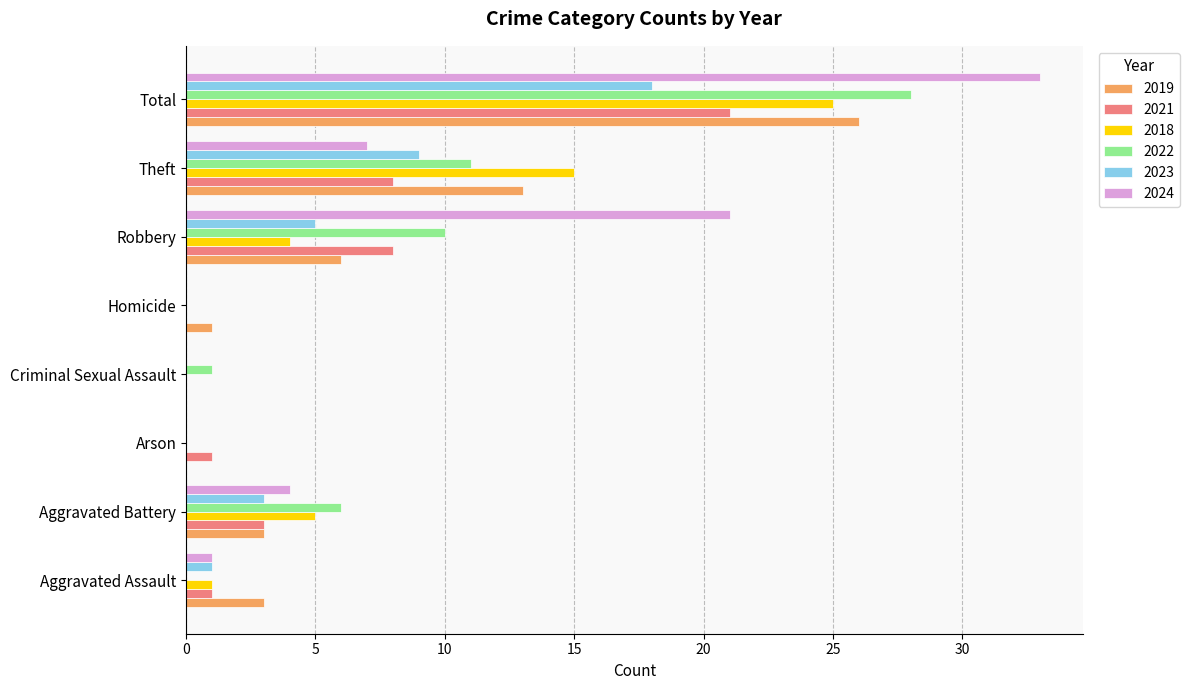

Is it true that 2023 equals 5 at Robbery?

True